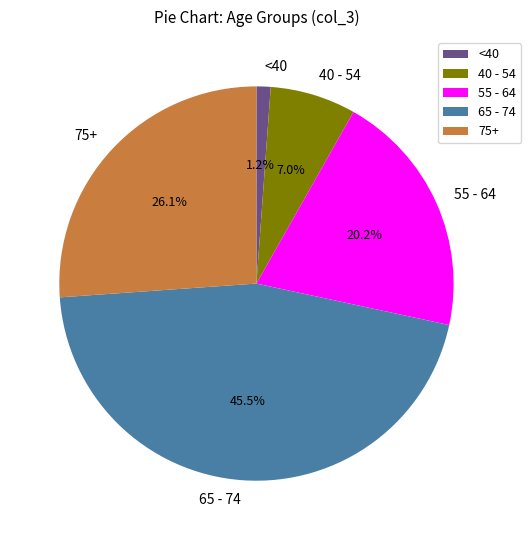

Is <40 the majority of the pie?

No